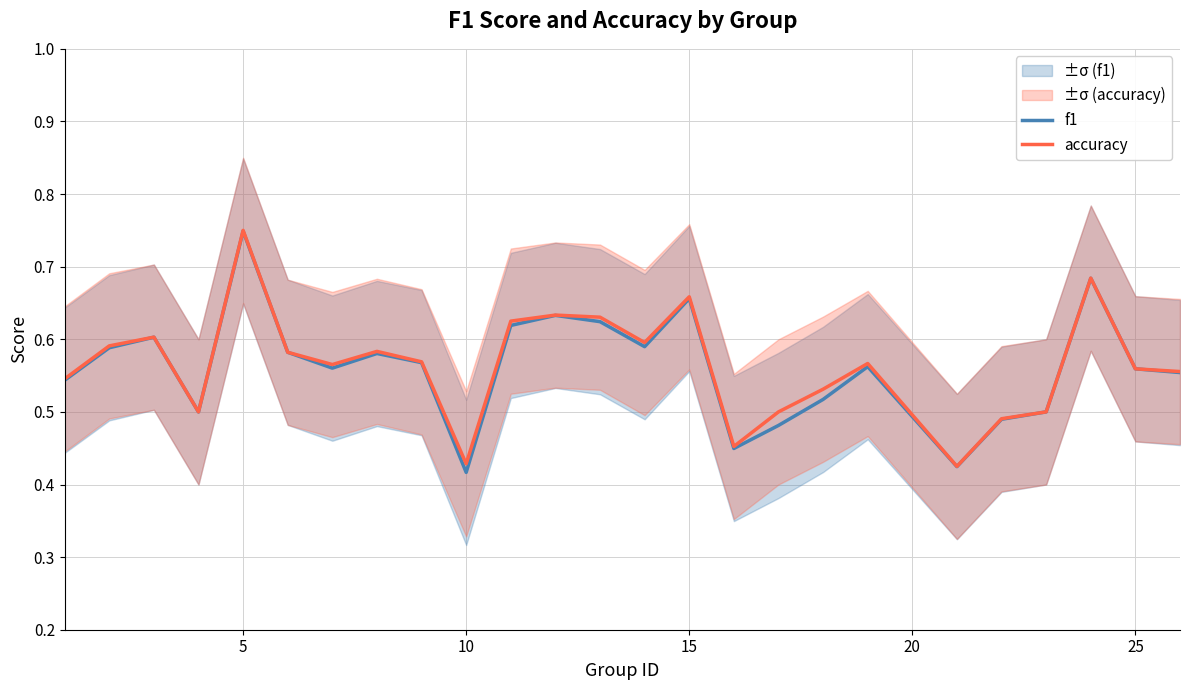

Which category has the highest value in the accuracy series?

5